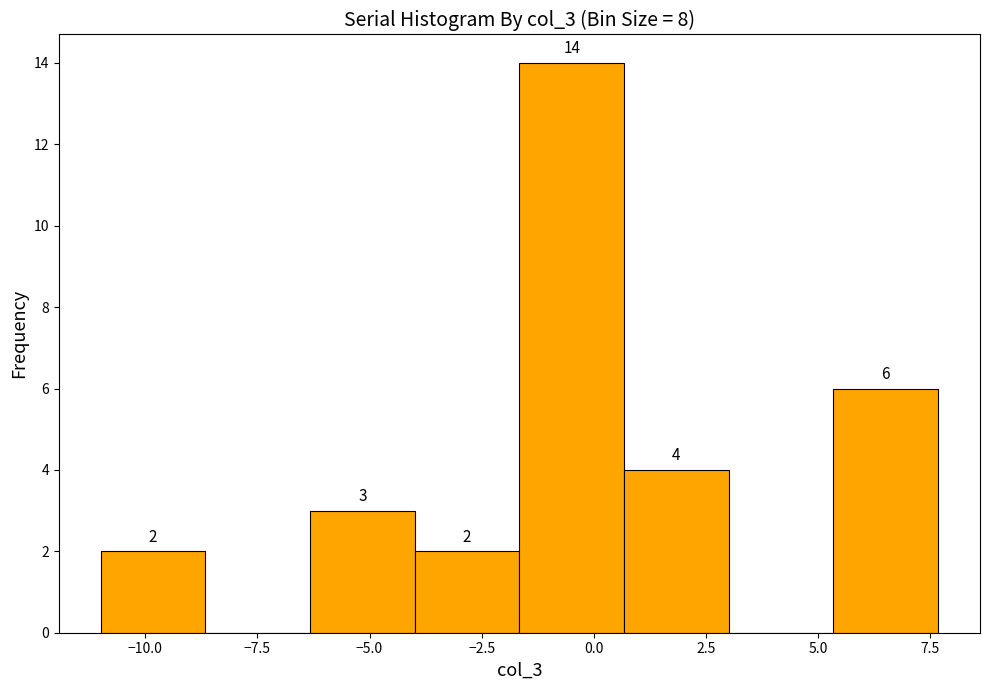

Over which range of the x-axis is the bar tallest?

-1.5 to 0.5